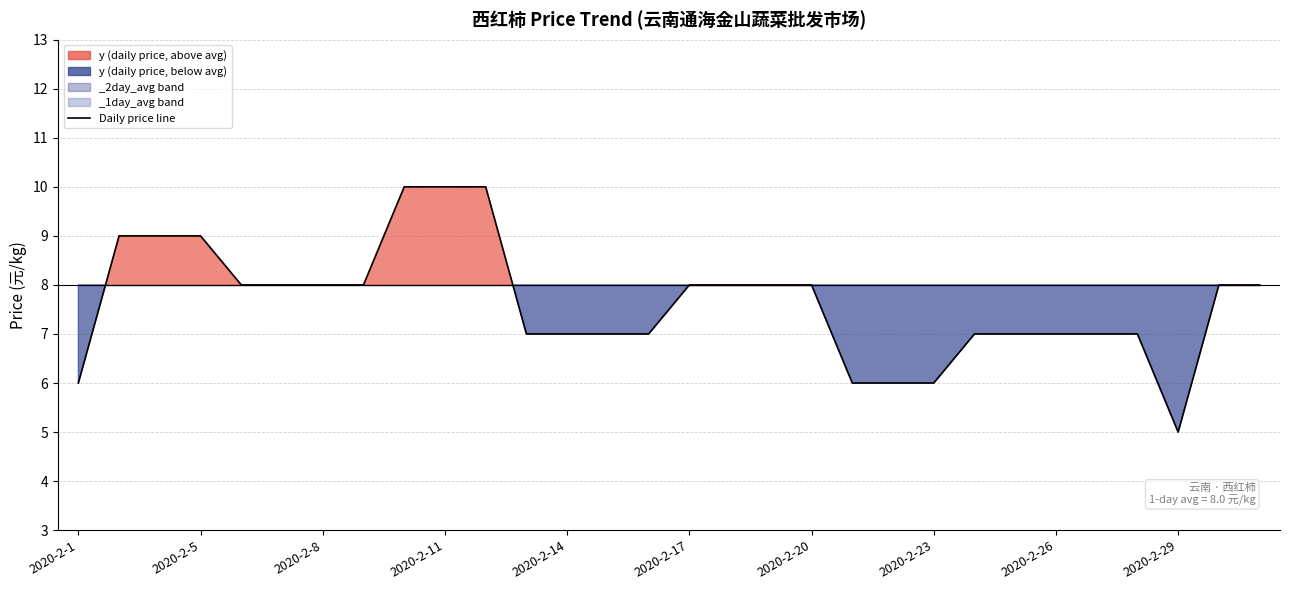

Where is y nearest to the value 7?

2020-2-13